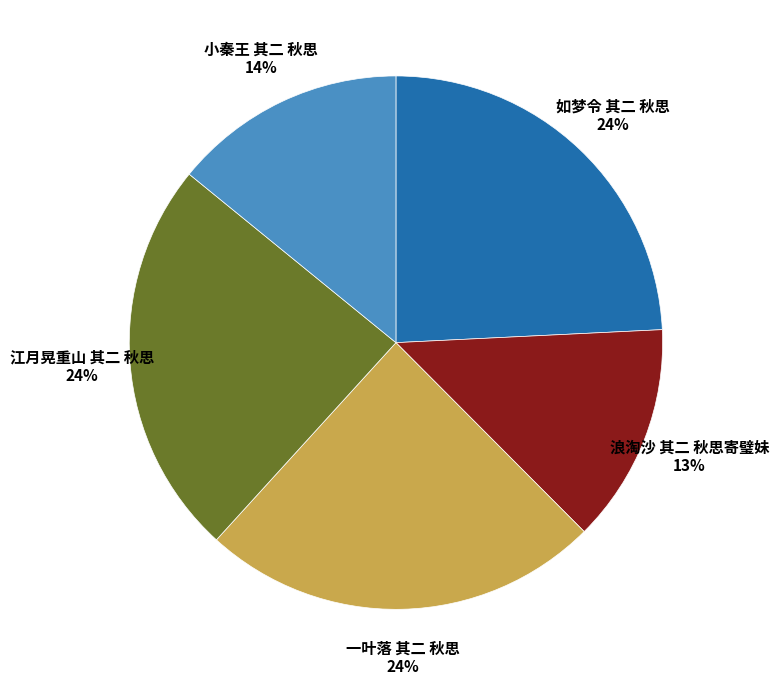

Which has a higher value, 小秦王 其二 秋思 14% or 一叶落 其二 秋思 24%?

一叶落 其二 秋思 24%